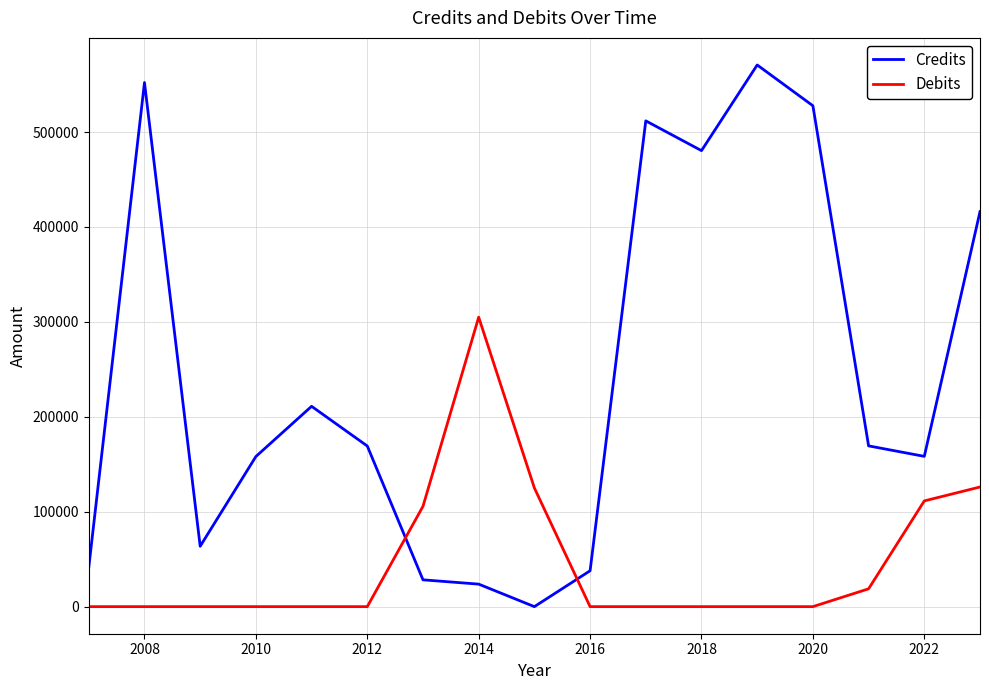

List the series in order of their peak value, highest first.

Credits, Debits